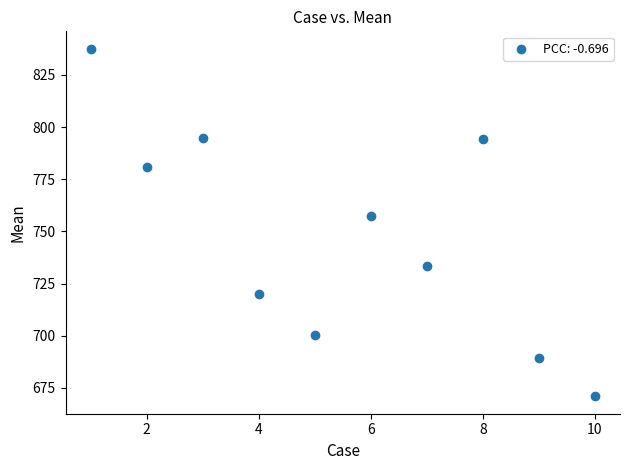

What Y value in the scatter plot is closest to 754?

757.2